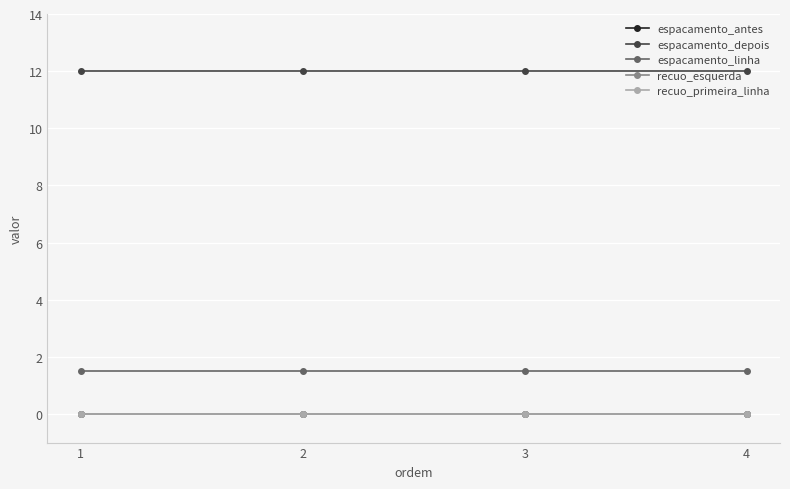

How many lines are shown in the chart?

5